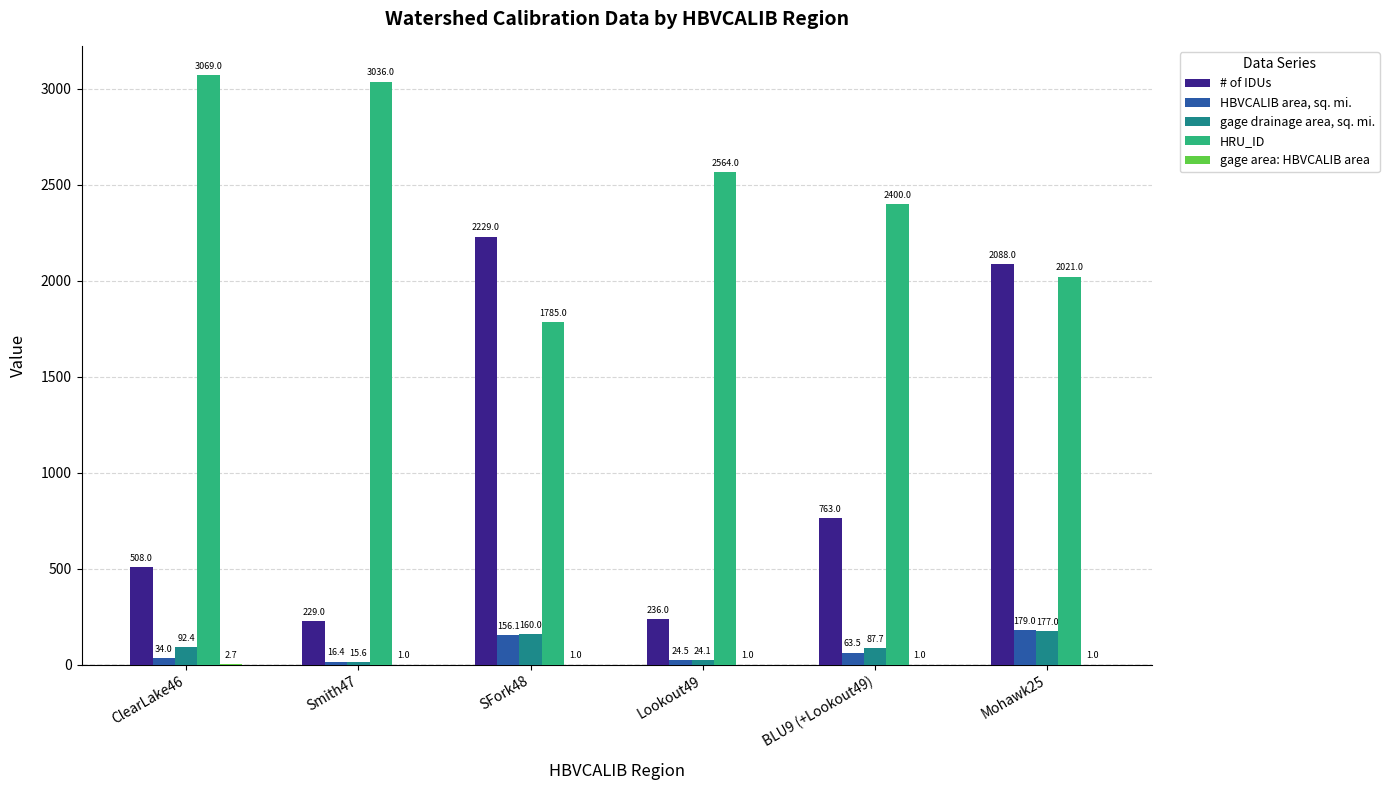

Is it true that HRU_ID equals 4669.1 at Smith47?

False